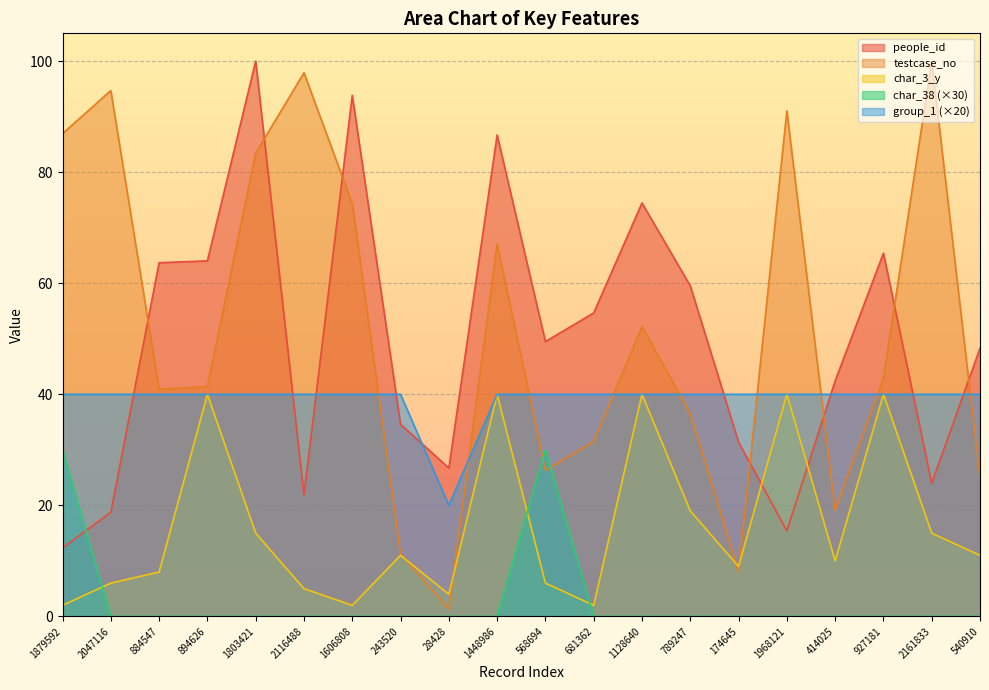

Reading right to left, transcribe all the data shown in this chart.

people_id: 540910=48.3	2161833=24.0	927181=65.4	414025=42.4	1968121=15.4	174645=31.4	789247=59.5	1128640=74.5	681362=54.6	568694=49.5	1448986=86.7	28428=26.7	243520=34.6	1606808=93.8	2116488=21.9	1803421=100.0	894626=64.0	884547=63.7	2047116=18.8	1879592=12.3
testcase_no: 540910=25.0	2161833=100.0	927181=42.9	414025=19.2	1968121=91.0	174645=8.1	789247=36.5	1128640=52.2	681362=31.5	568694=26.3	1448986=67.0	28428=1.3	243520=11.3	1606808=74.3	2116488=97.9	1803421=83.4	894626=41.4	884547=40.9	2047116=94.7	1879592=86.9
char_3_y: 540910=11.0	2161833=15.0	927181=40.0	414025=10.0	1968121=40.0	174645=9.0	789247=19.0	1128640=40.0	681362=2.0	568694=6.0	1448986=40.0	28428=4.0	243520=11.0	1606808=2.0	2116488=5.0	1803421=15.0	894626=40.0	884547=8.0	2047116=6.0	1879592=2.0
char_38: 540910=0.0	2161833=0.0	927181=0.0	414025=0.0	1968121=0.0	174645=0.0	789247=0.0	1128640=0.0	681362=0.0	568694=30.0	1448986=0.0	28428=0.0	243520=0.0	1606808=0.0	2116488=0.0	1803421=0.0	894626=0.0	884547=0.0	2047116=0.0	1879592=30.0
group_1: 540910=40.0	2161833=40.0	927181=40.0	414025=40.0	1968121=40.0	174645=40.0	789247=40.0	1128640=40.0	681362=40.0	568694=40.0	1448986=40.0	28428=20.0	243520=40.0	1606808=40.0	2116488=40.0	1803421=40.0	894626=40.0	884547=40.0	2047116=40.0	1879592=40.0